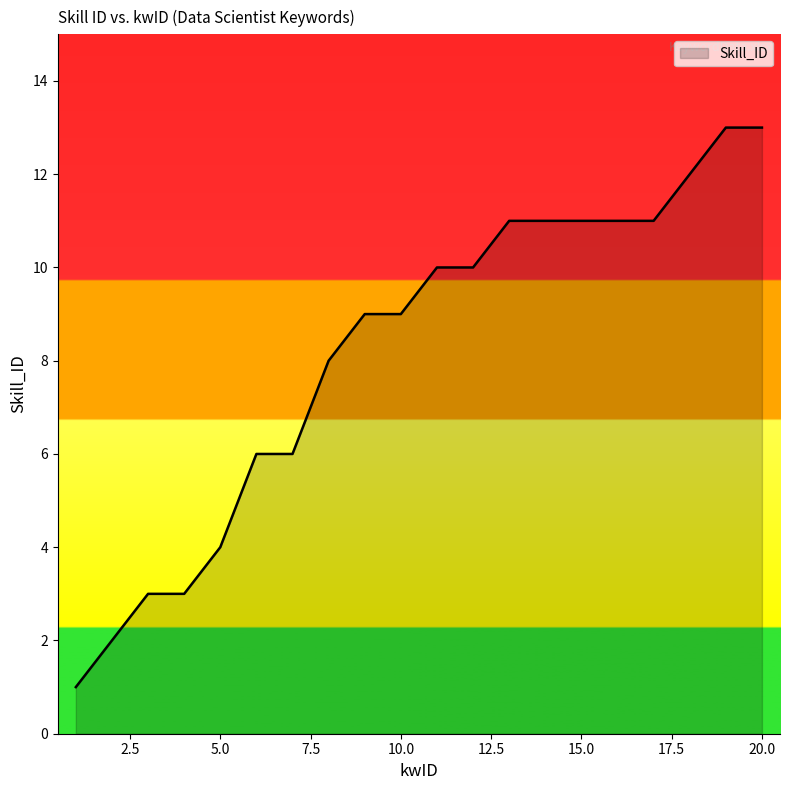

What is the difference between the maximum and minimum values?

12